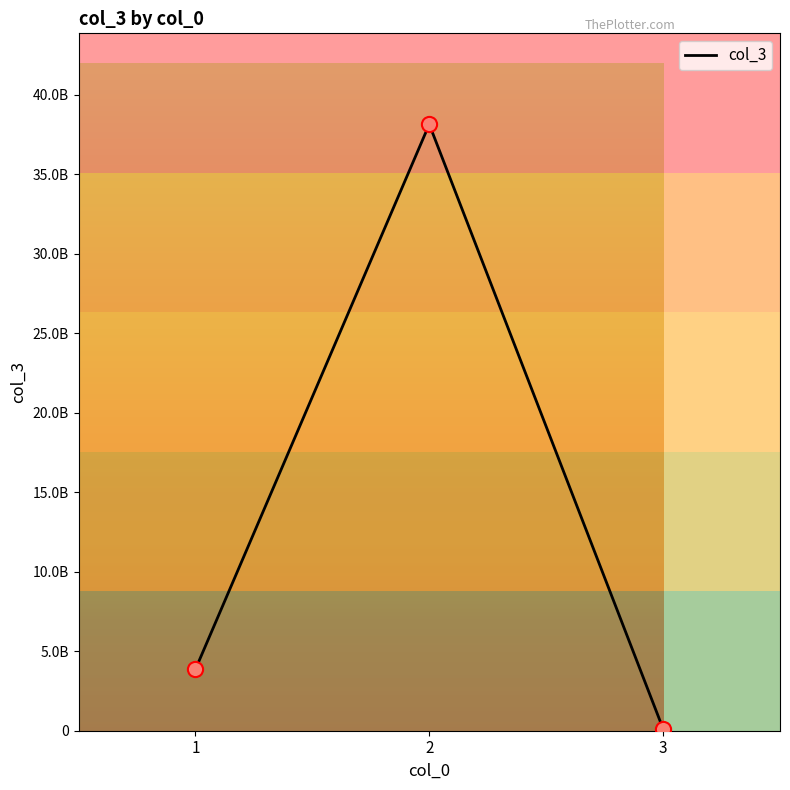

Which has a higher value, 2 or 3?

2